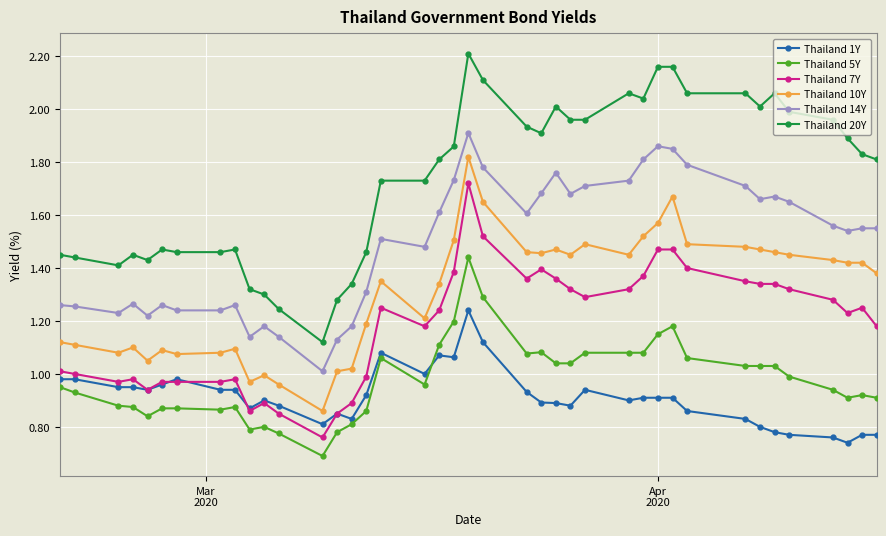

True or false: Thailand 10Y and Thailand 5Y cross at least once.

False